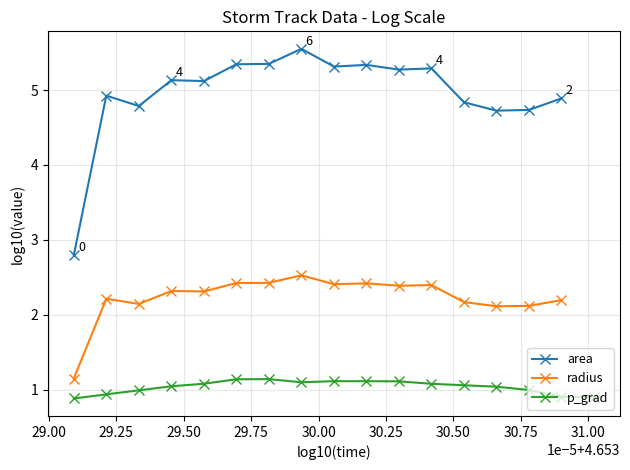

What is the value of the p_grad point at the 6th from the left?

1.1